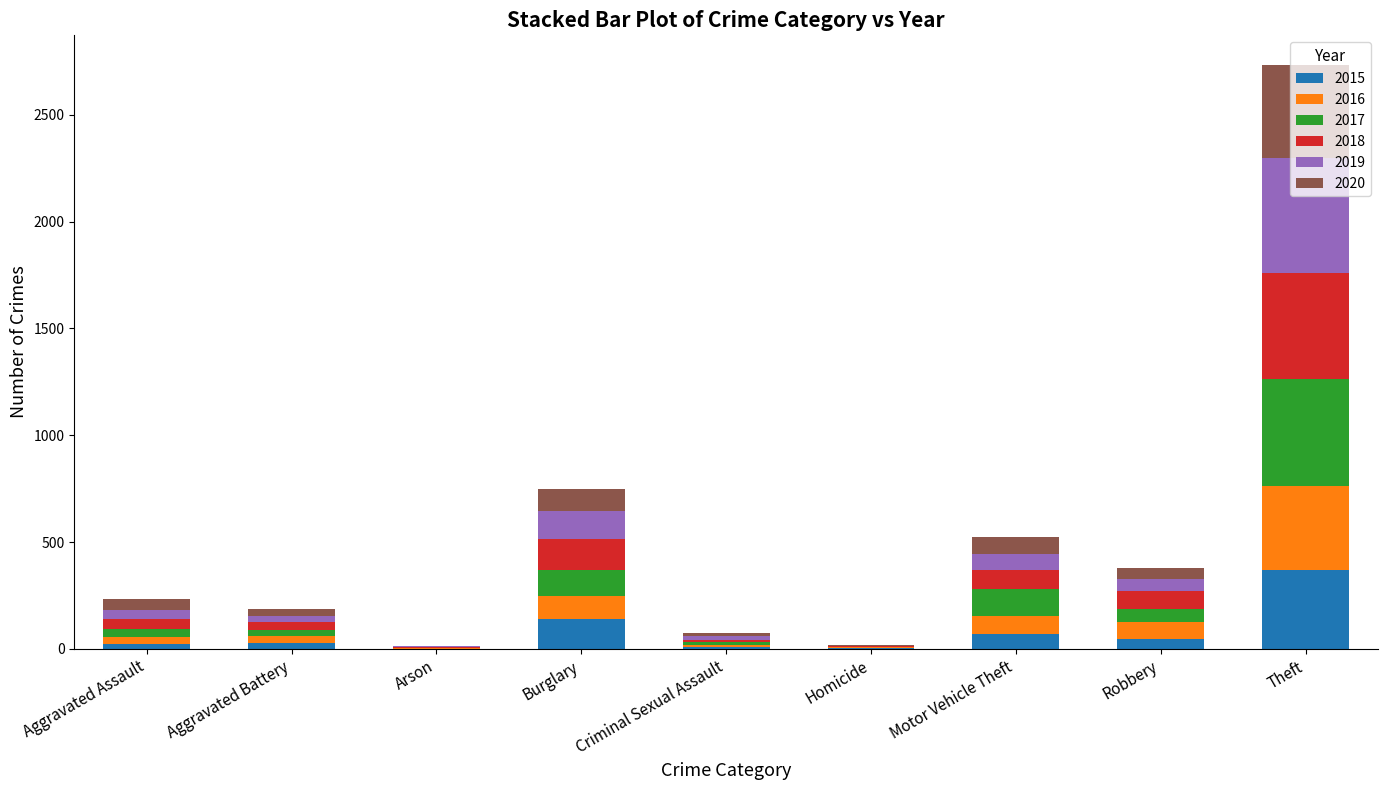

At which category is the sum across all series the highest?

Theft